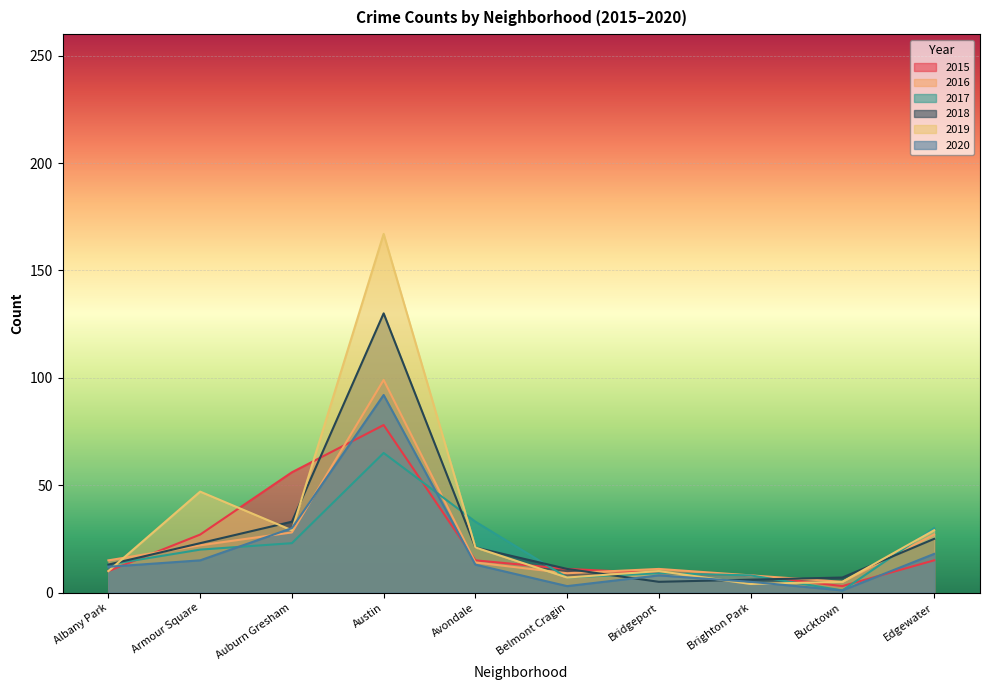

At how many categories does at least one series exceed 21?

5